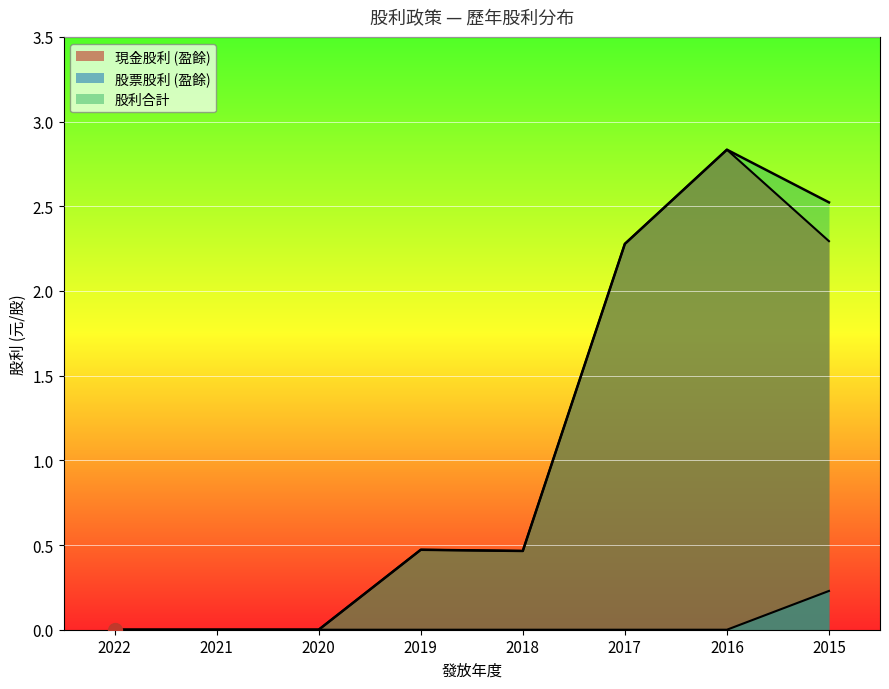

Is the value of 現金股利 (盈餘) at 2022 greater than the value of 股利合計 at 2018?

No